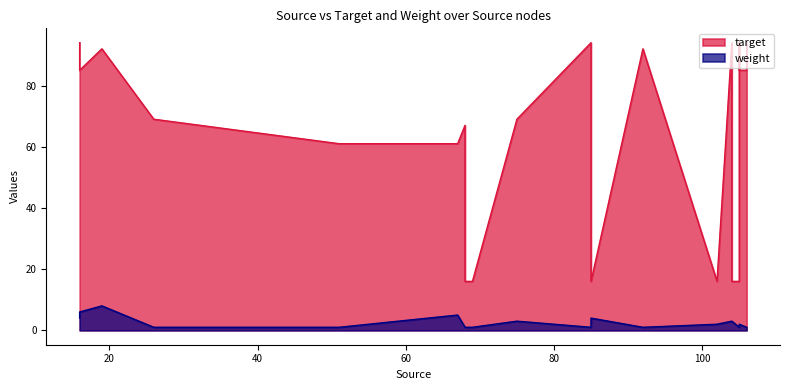

True or false: weight has more than 1 points higher than both neighbors.

True